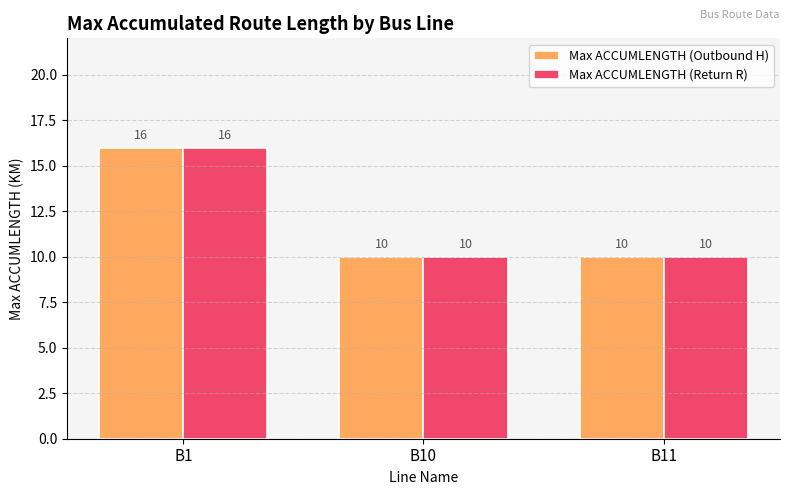

What is the difference between the maximum and second lowest values in the Max ACCUMLENGTH (Return R) series?

6